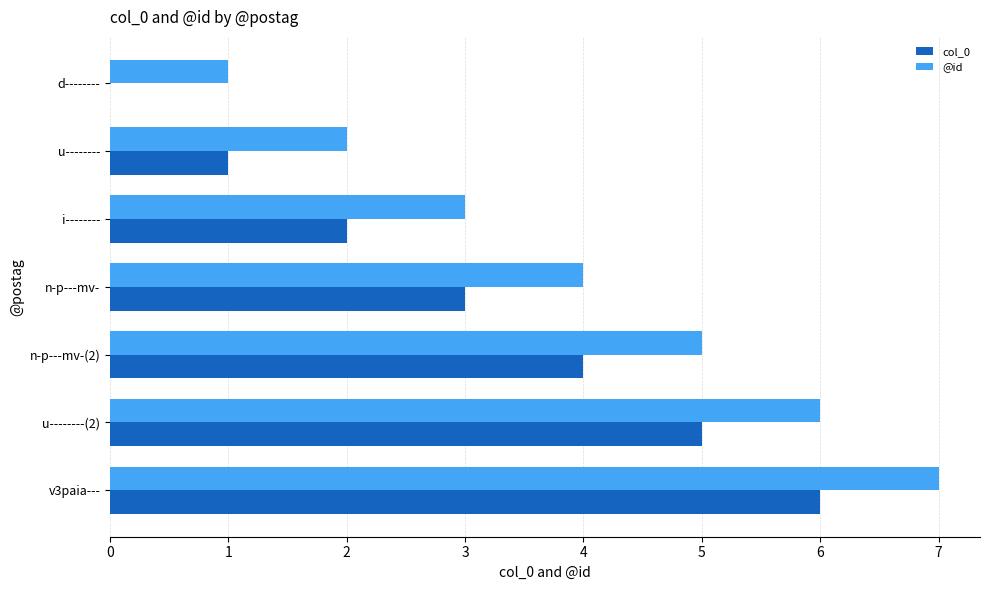

What is the sum of all @id values?

28